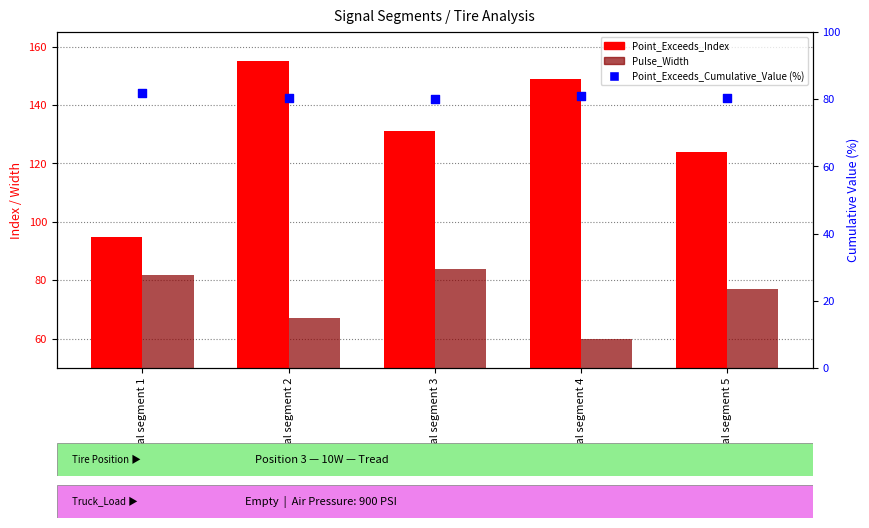

Which series has the largest total across all categories?

Point_Exceeds_Index